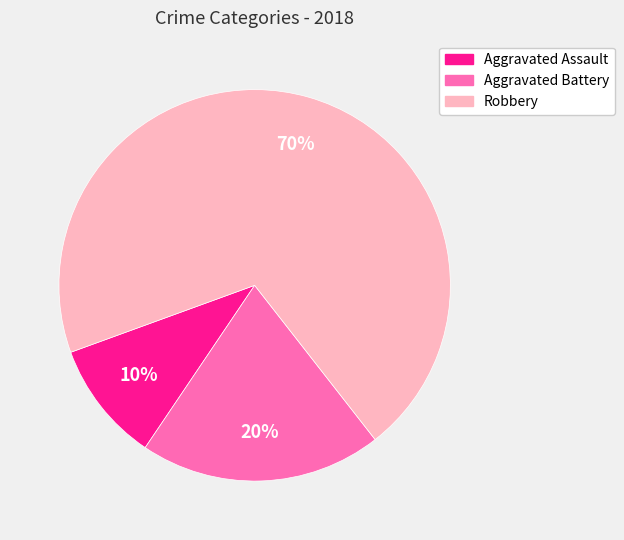

What is the ratio of the value at Aggravated Battery to the value at Aggravated Assault?

2.0